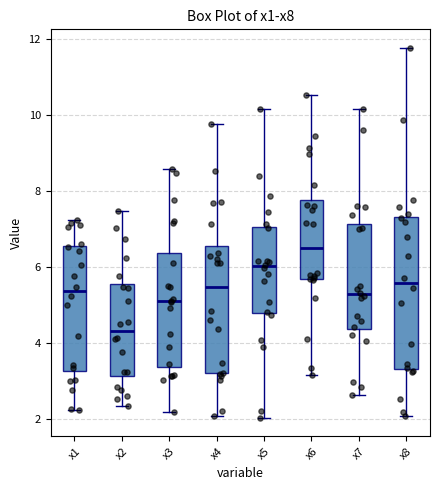

Which box's median line is the highest?

x6